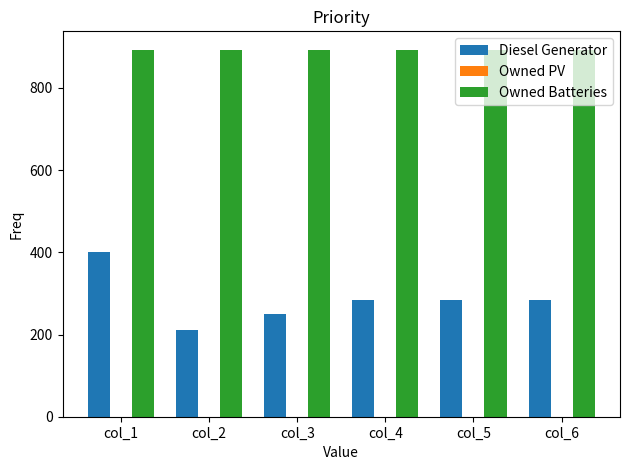

Which category has the lowest value in the Diesel Generator series?

col_2